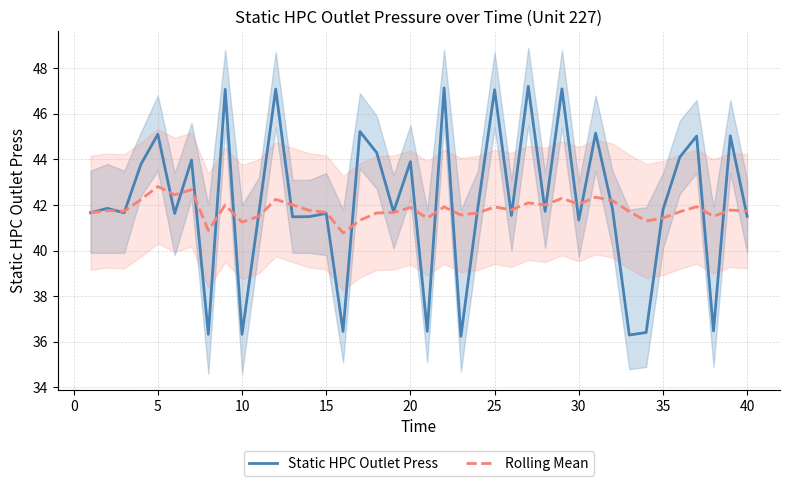

What is the maximum value for Static HPC Outlet Press?

47.2